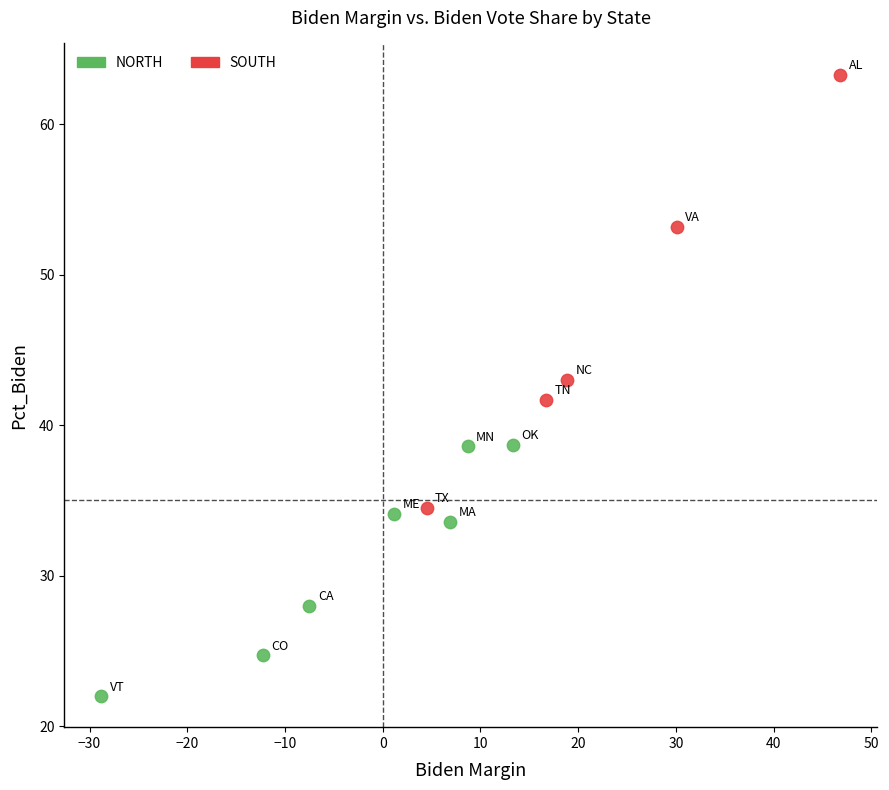

Which series contains the highest Y value?

SOUTH